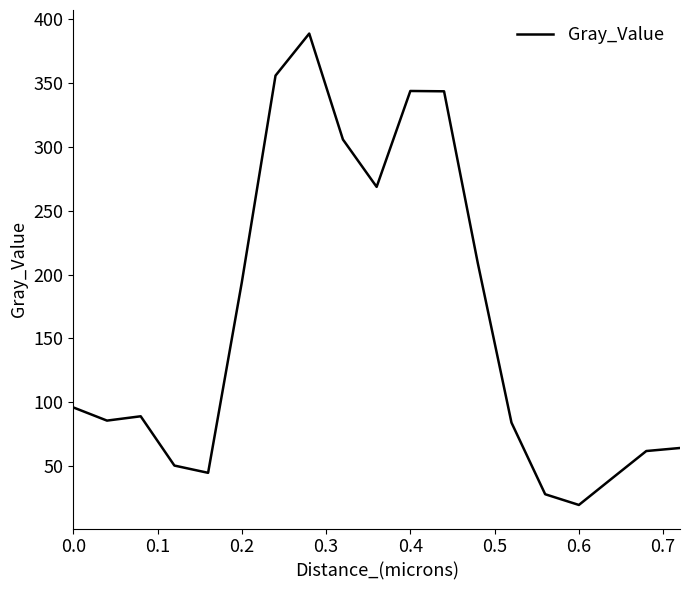

What is the minimum value shown in the chart?

19.5